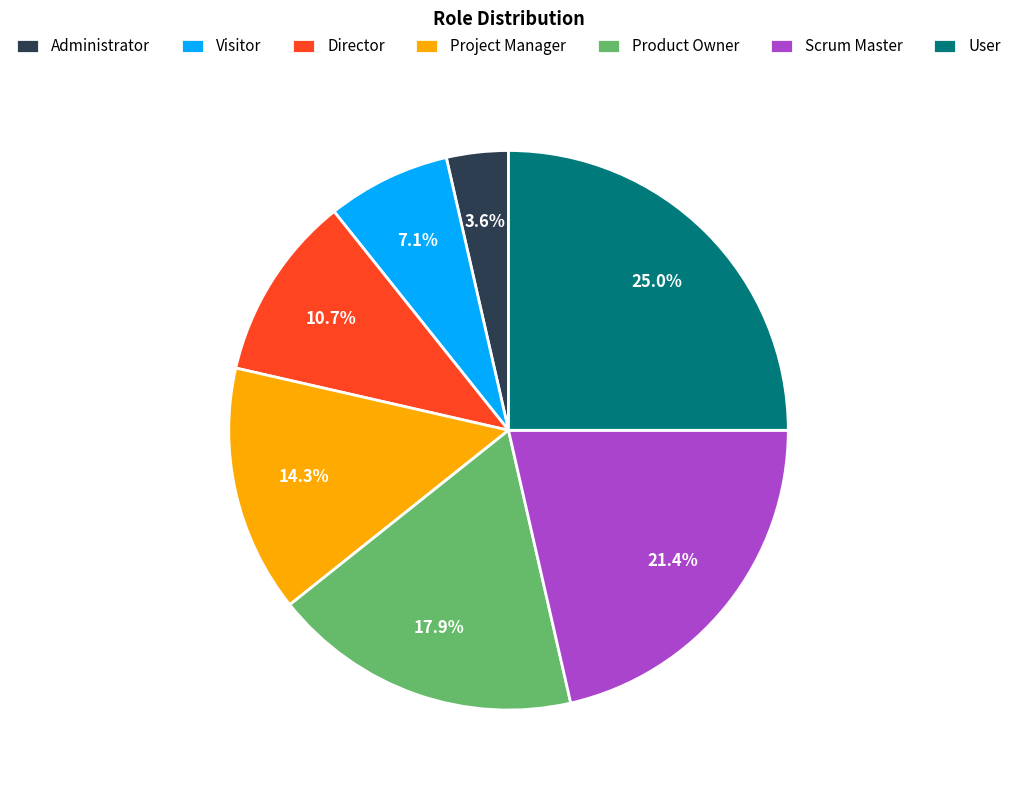

To the nearest percent, what portion does Visitor represent?

7%